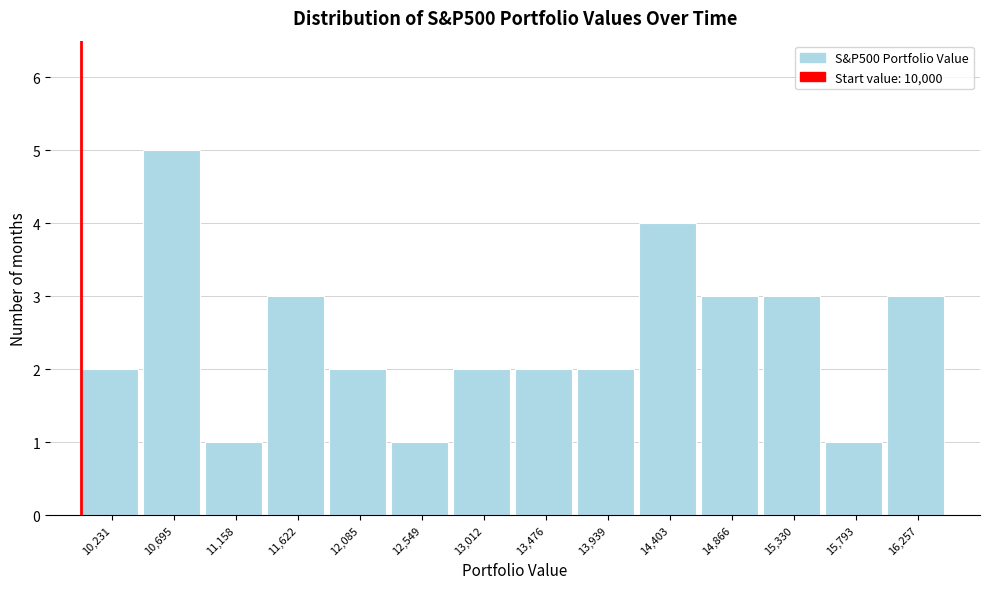

How tall is the bar that spans 13700 to 14150 on the x-axis? Neither the bar edges nor the heights are printed on the chart, so give them approximately, as read against the axes.

2